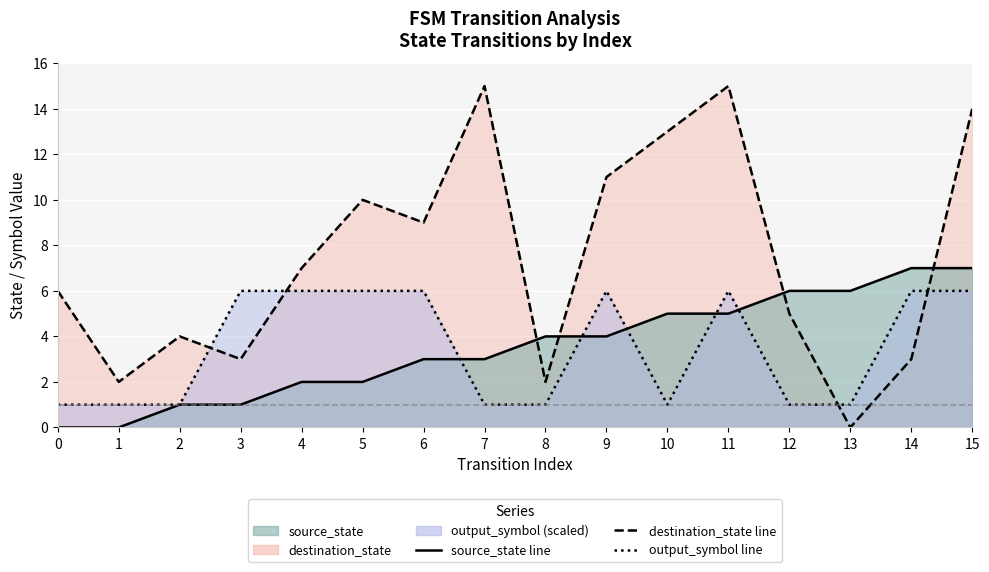

Rank the series at 14 from highest to lowest value.

source_state, output_symbol, destination_state